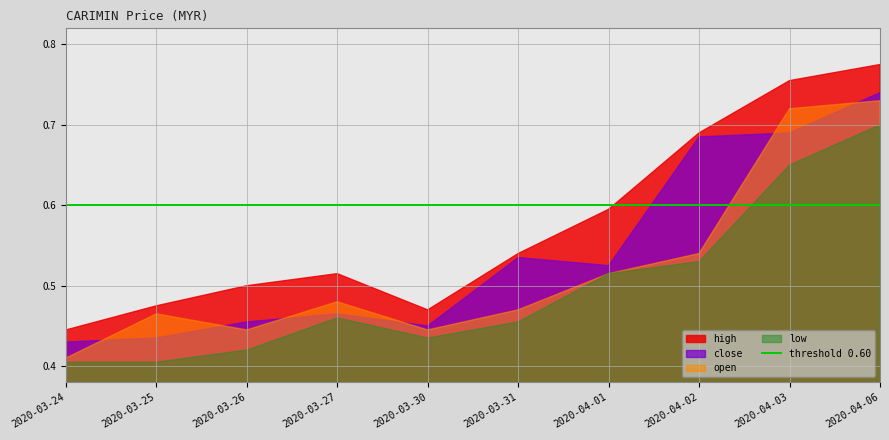

What is the average value of the low series?

0.5